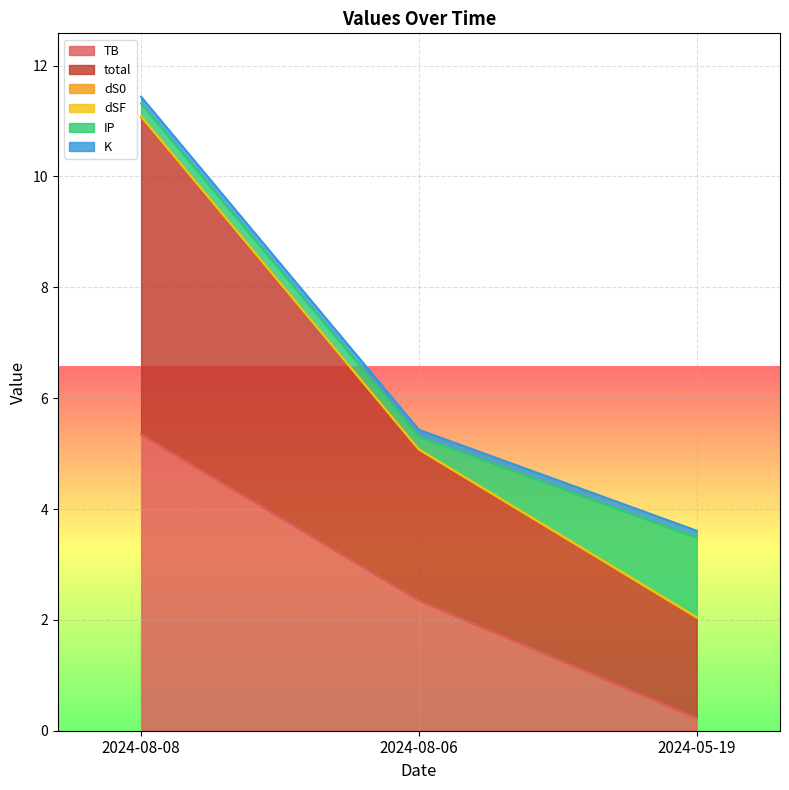

Which category has the lowest value in the dS0 series?

2024-05-19